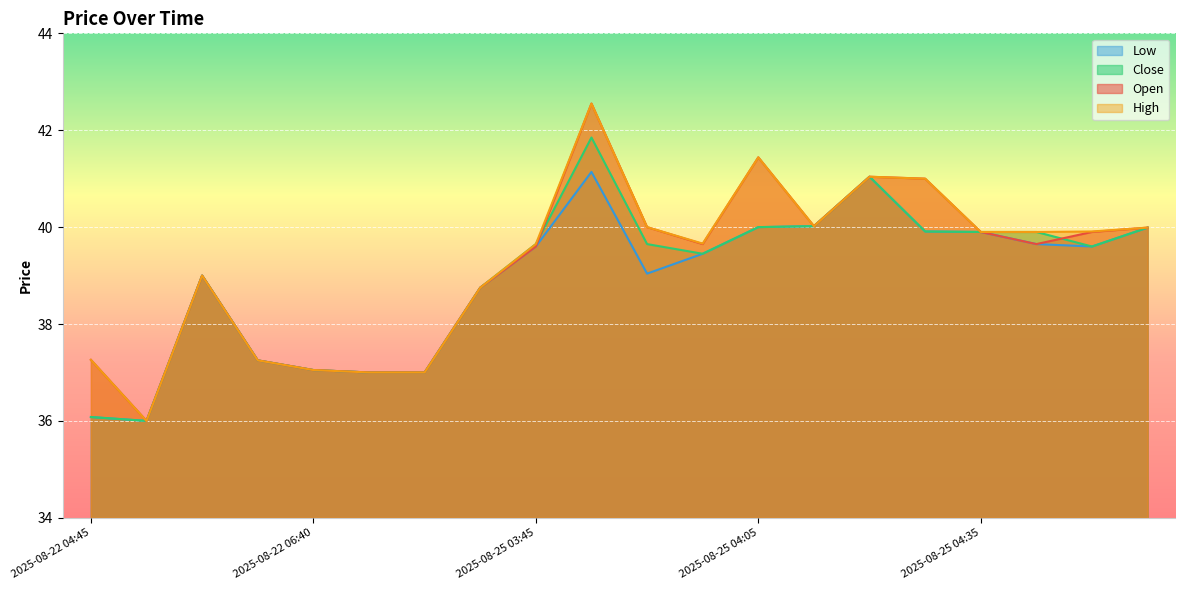

Where is Low nearest to the value 38?

2025-08-22 06:25